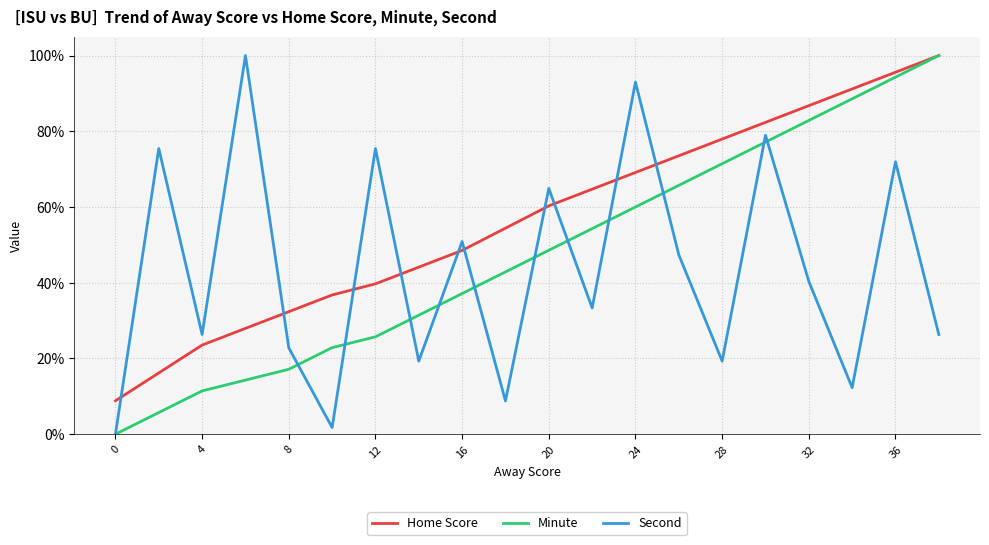

True or false: Home Score has more than 0 points higher than both neighbors.

False